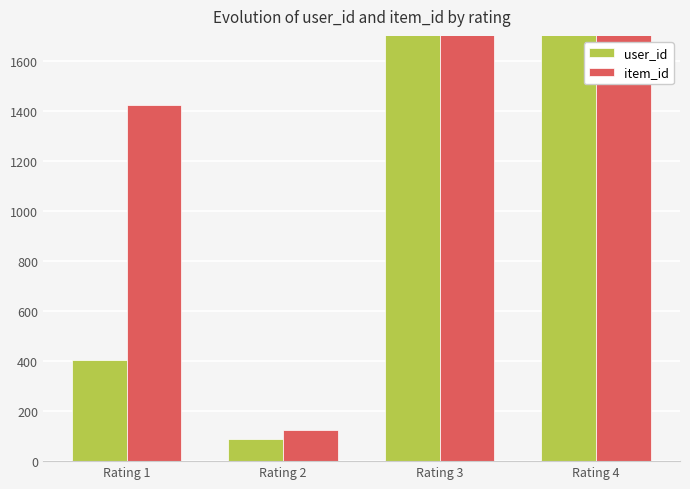

What value does the user_id series have at Rating 3, to the nearest 50?

2350